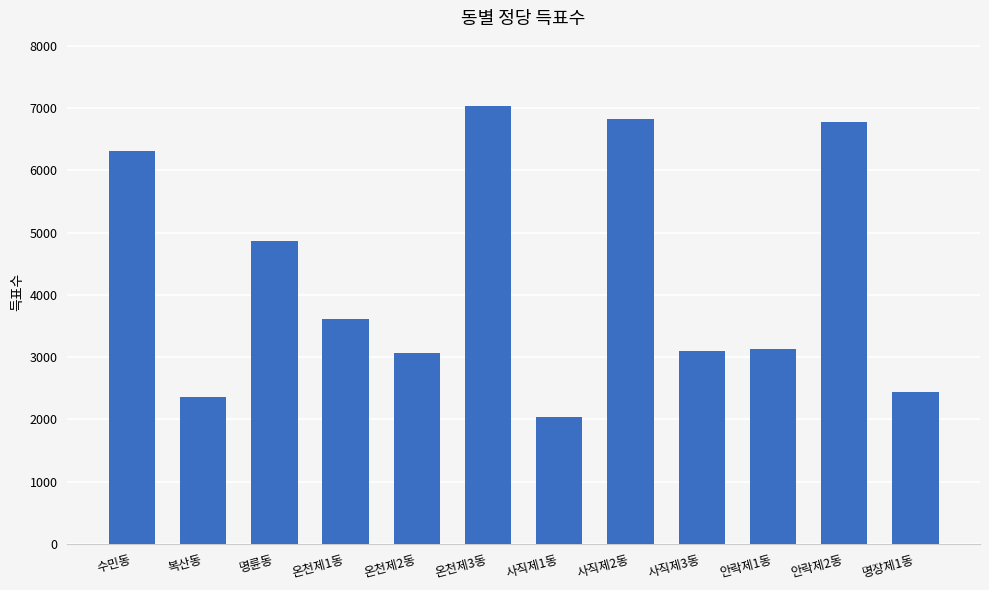

The value at 안락제1동 is 3126. True or false?

True